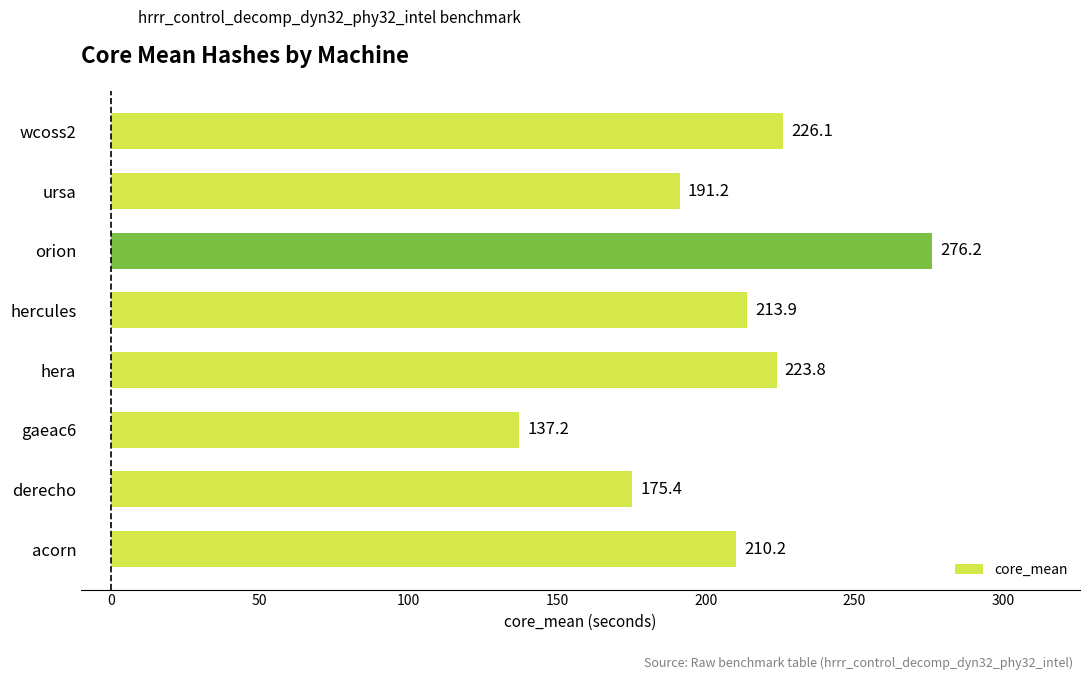

List the labels in order of value, largest first.

orion, wcoss2, hera, hercules, acorn, ursa, derecho, gaeac6